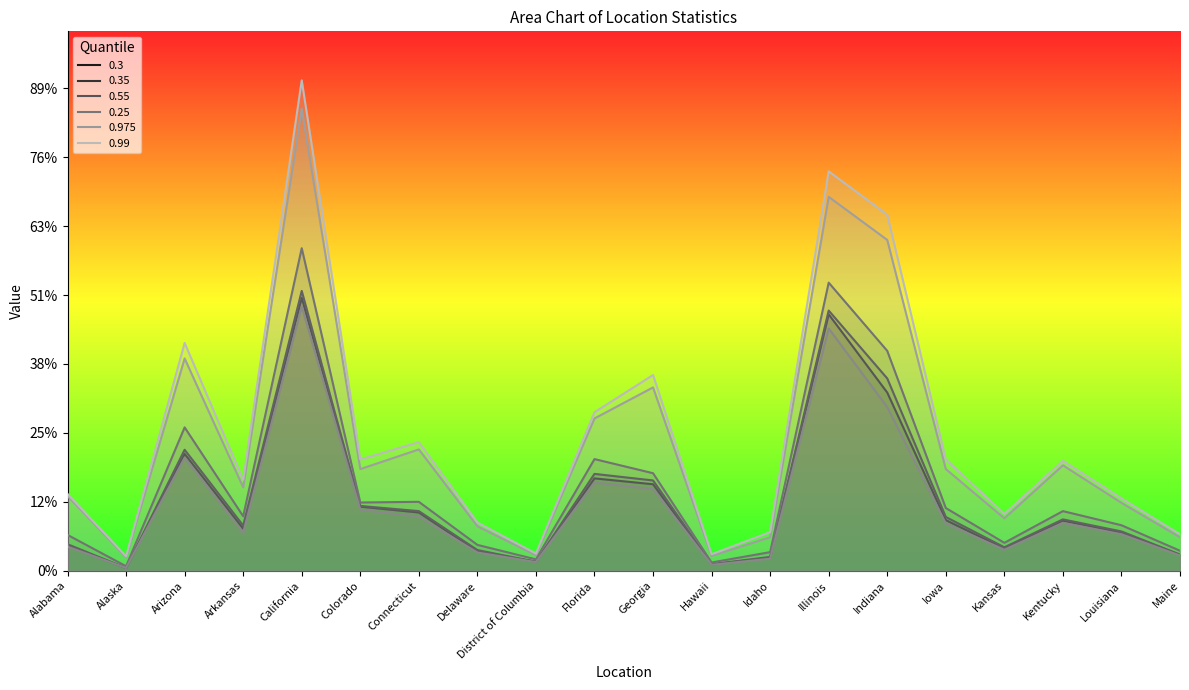

At which category does the chart reach its minimum across all series?

Alaska